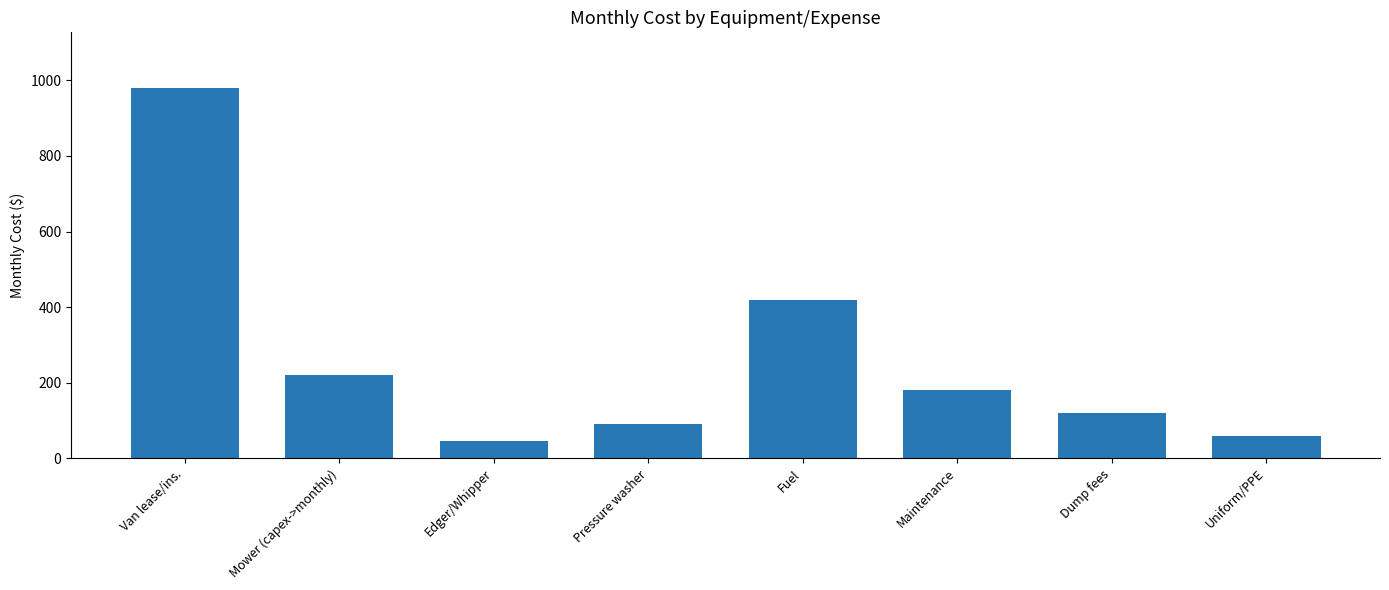

Is it true that the value at Edger/Whipper is 45?

True